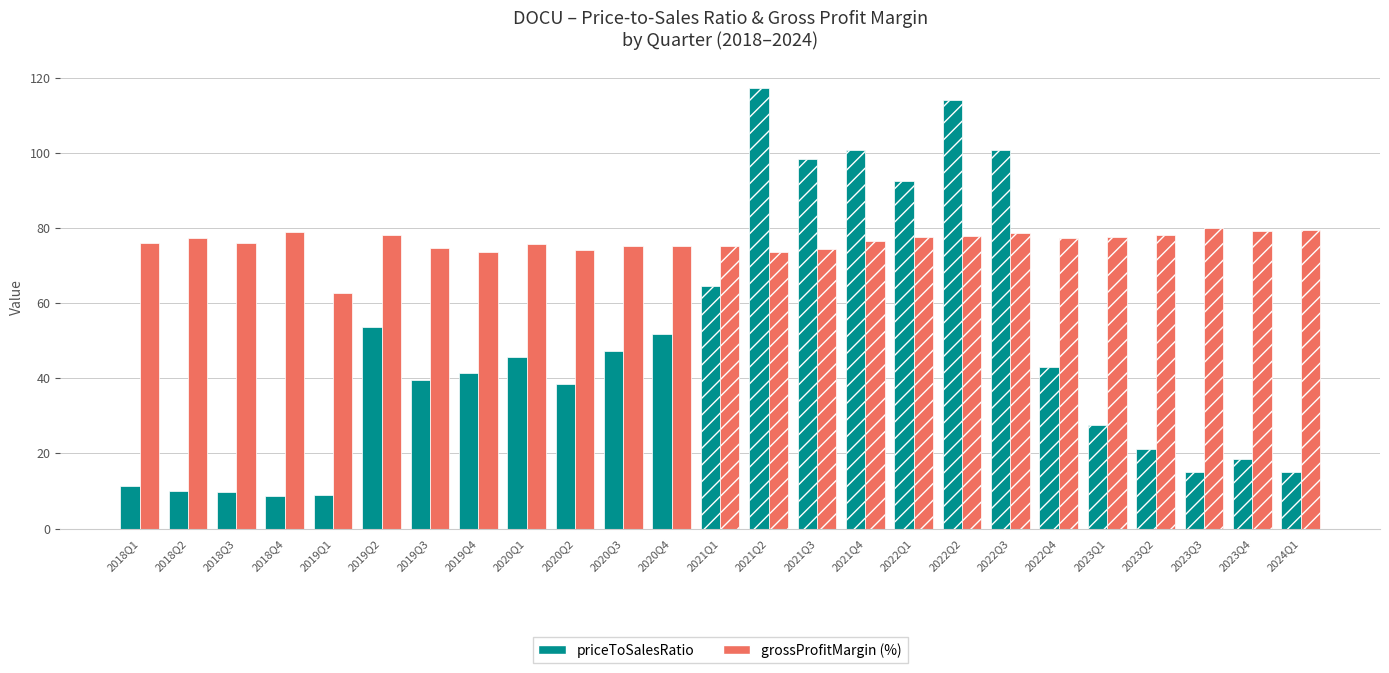

True or false: priceToSalesRatio has a value of 47.3 at 2020Q3.

True